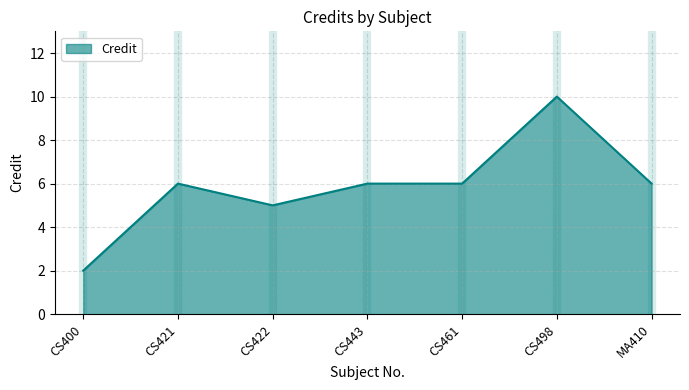

What is the change in value from CS400 to CS443?

+4